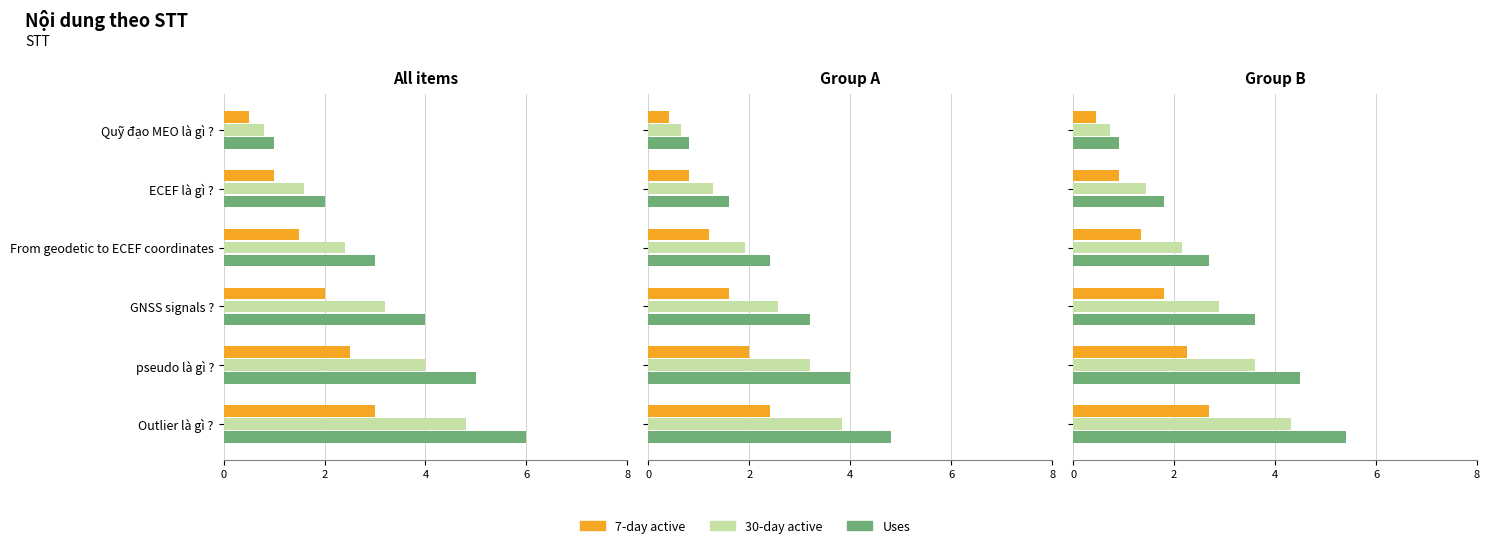

The value of Uses at Quỹ đạo MEO là gì ? is 0.9. True or false?

True